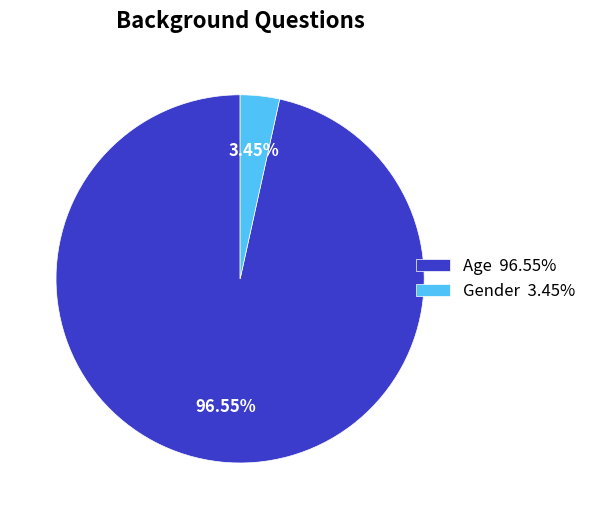

Combined, do Age 96.55% and Gender 3.45% account for over 50%?

Yes